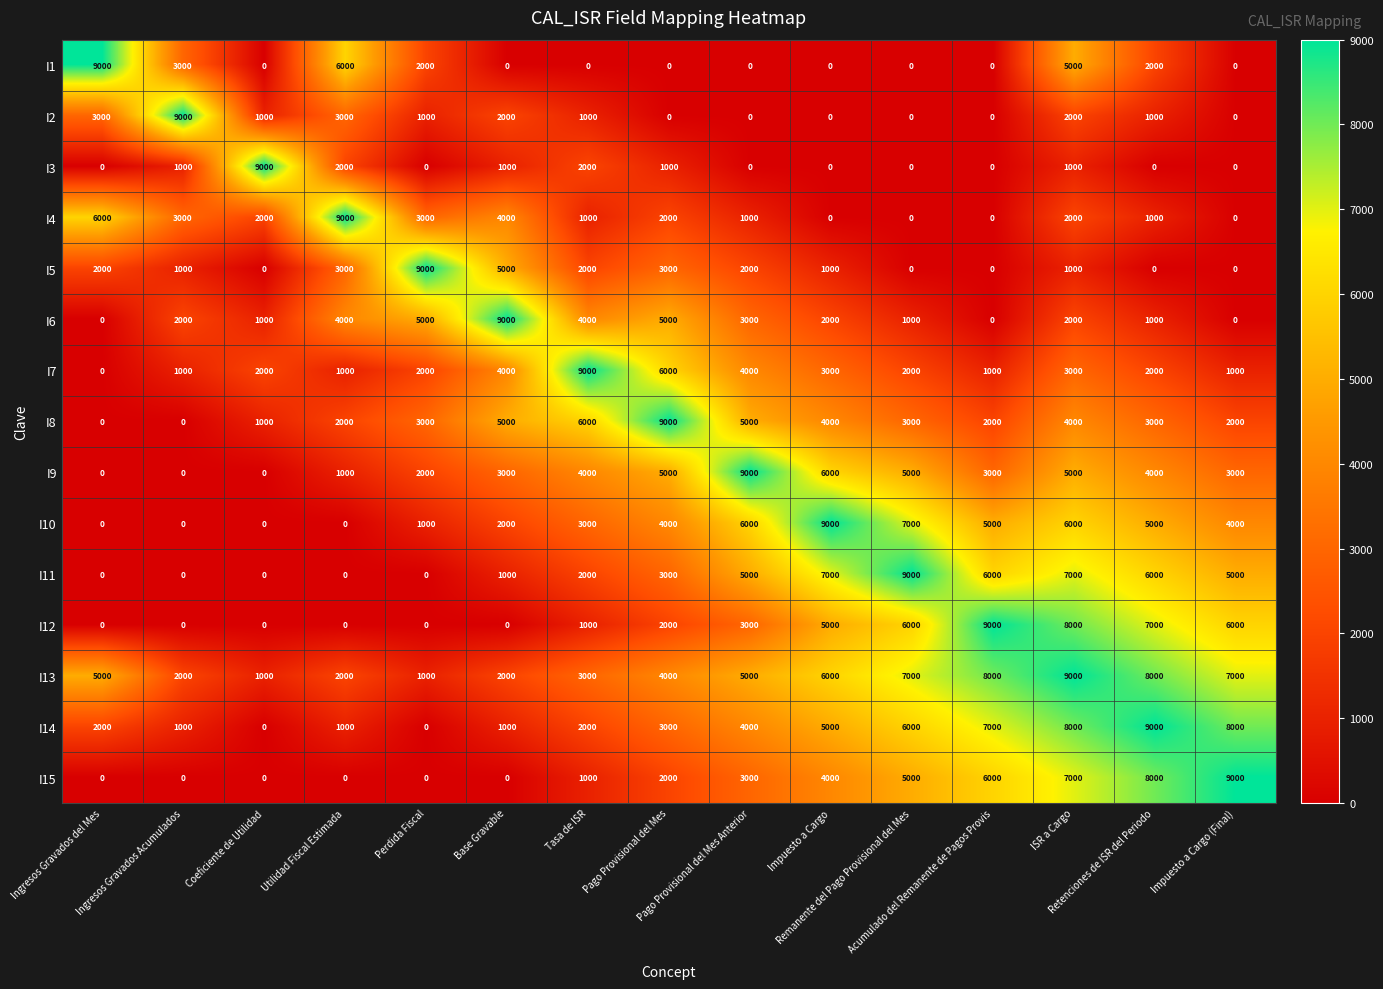

At how many categories does at least one series exceed 5025?

15